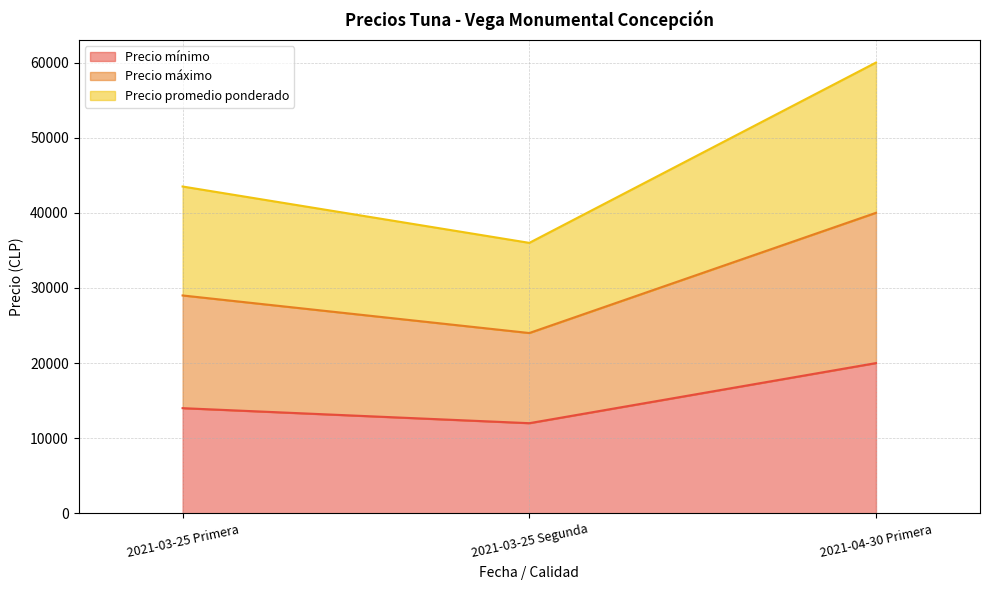

True or false: Precio mínimo has a value of 4594 at 2021-04-30 Primera.

False